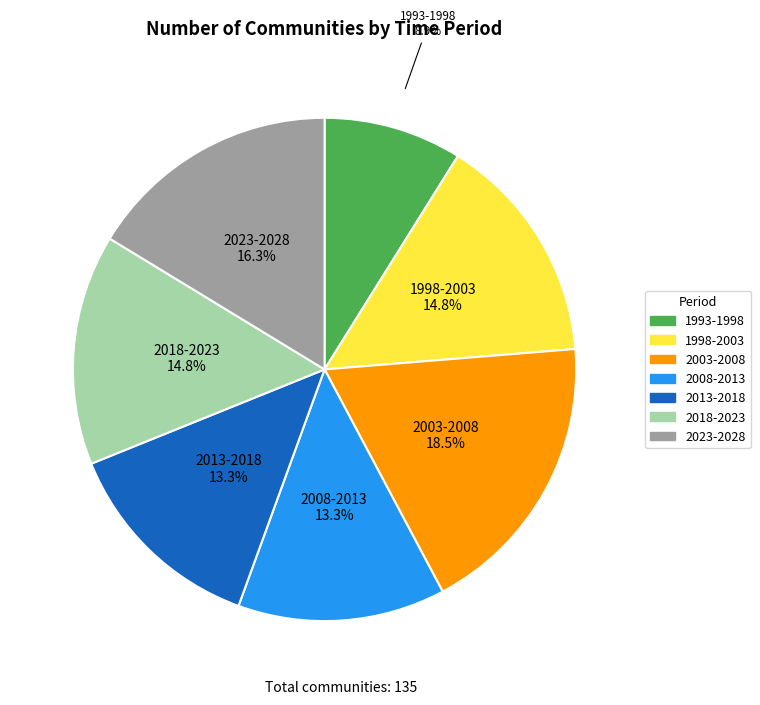

Between 2018-2023 and 2008-2013, which is larger?

2018-2023